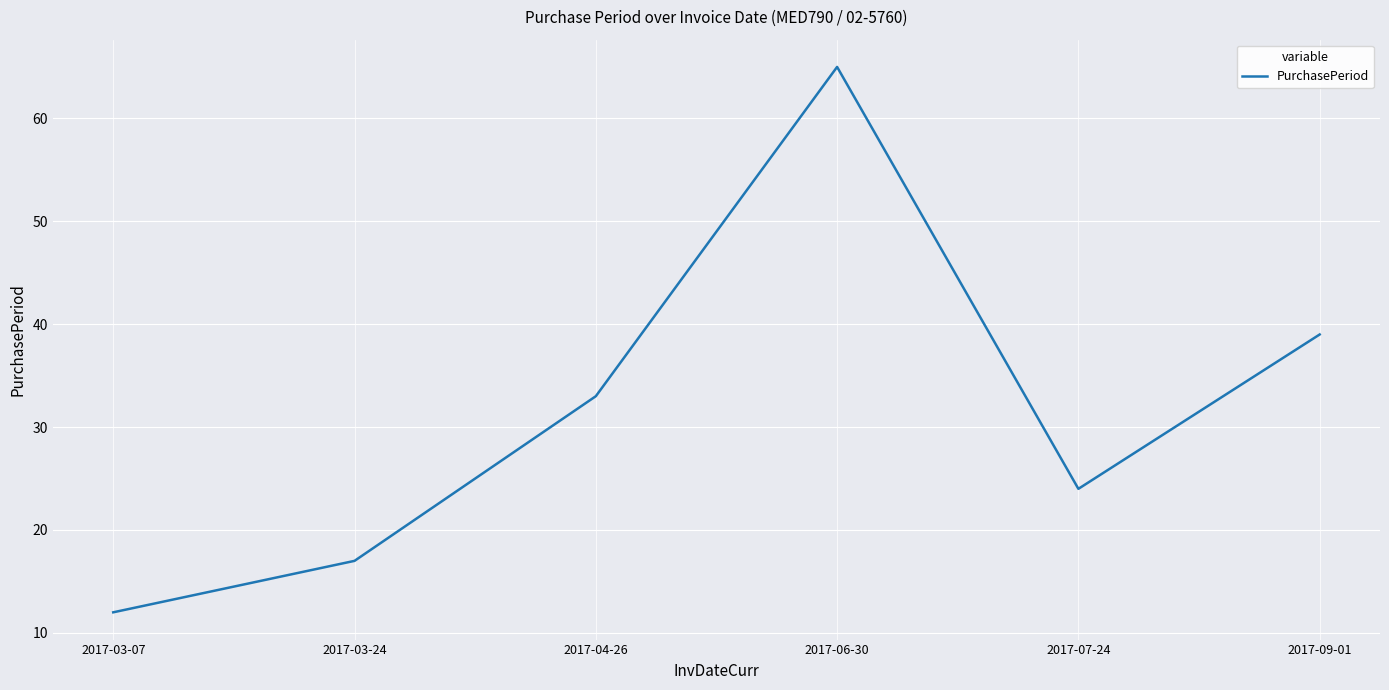

At which label is the value closest to 38?

2017-09-01